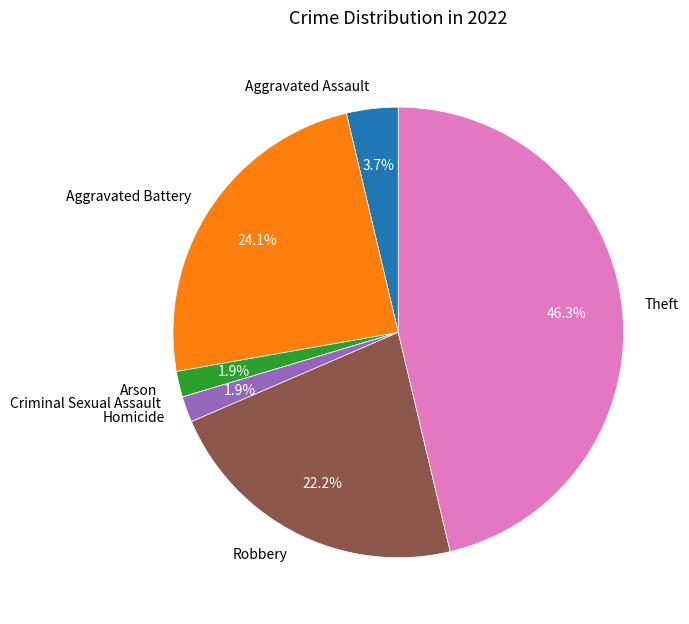

Which category has the biggest portion of the pie?

Theft